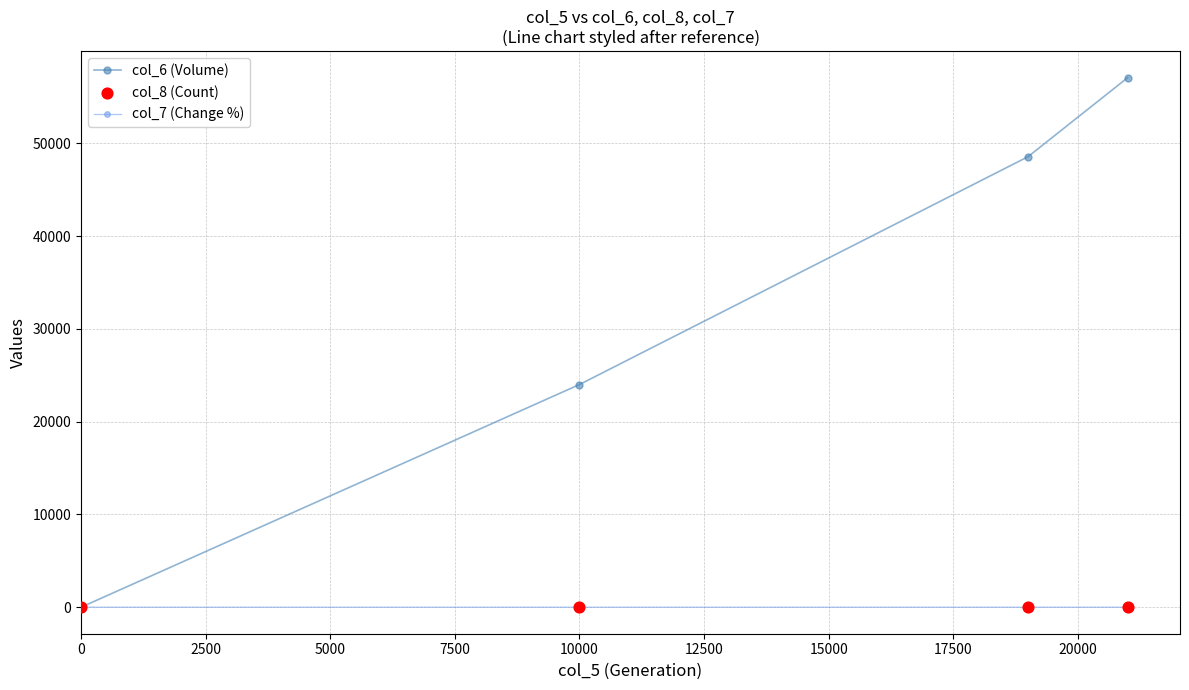

At how many categories does at least one series exceed 19363?

3